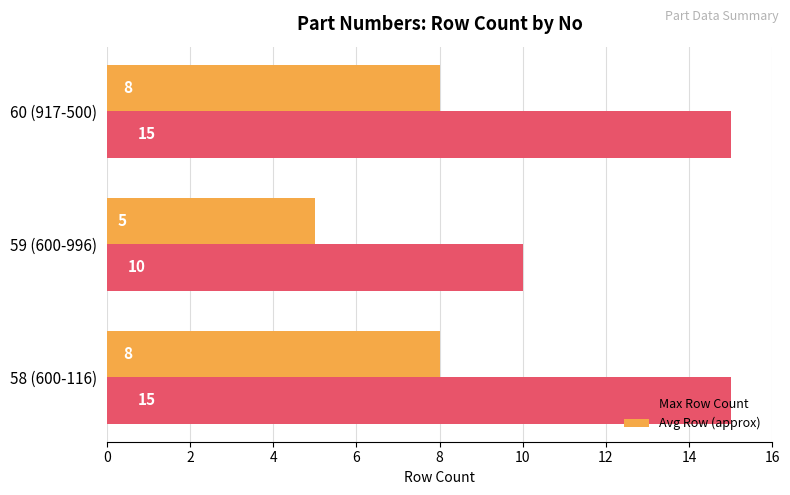

At which label is Avg Row (approx) closest to 6?

59 (600-996)